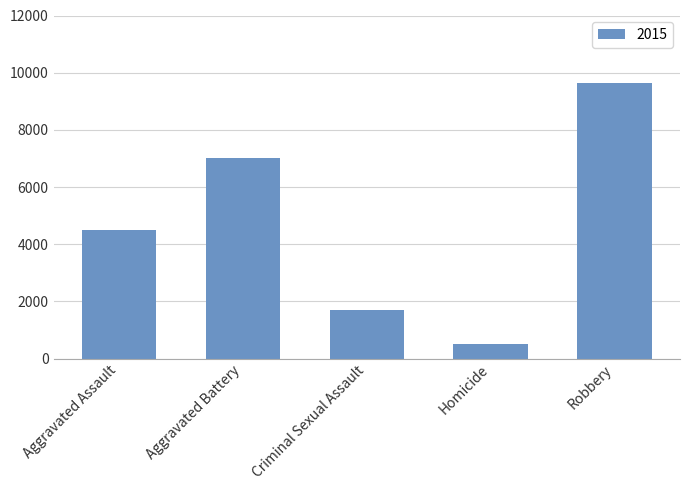

Approximately how many times larger is the value at Aggravated Battery compared to Robbery?

0.7